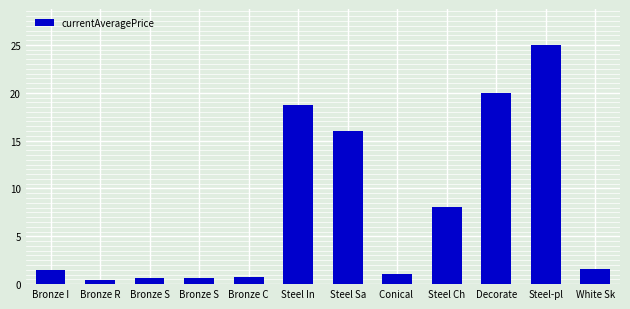

Are the bars horizontal?

No